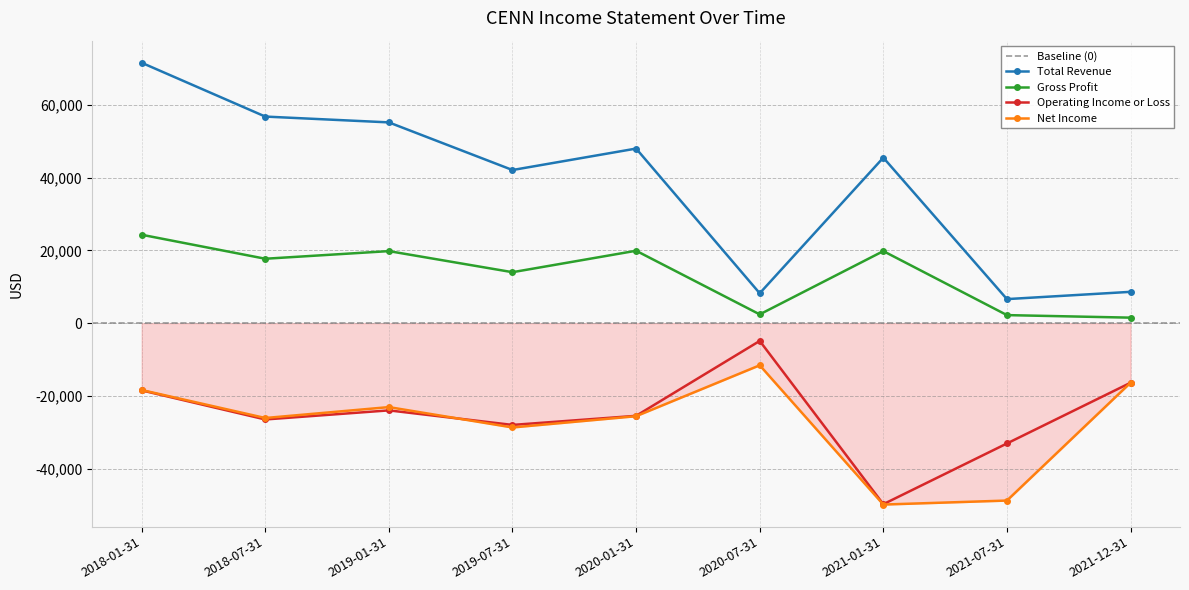

What is the minimum value shown in the chart?

-49900